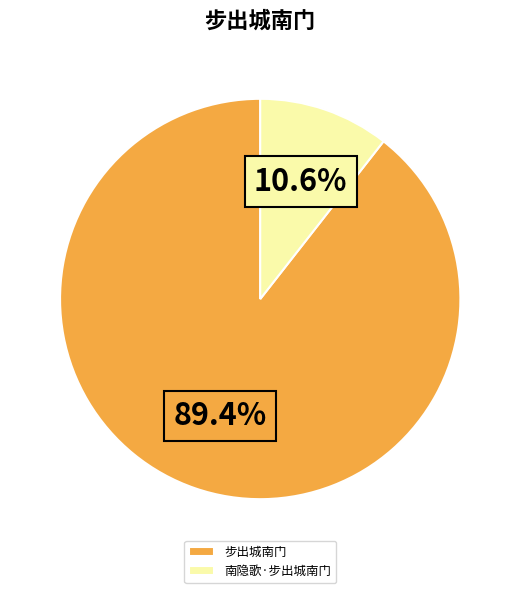

Is it true that 南隐歌·步出城南门 is 11% of the pie?

True